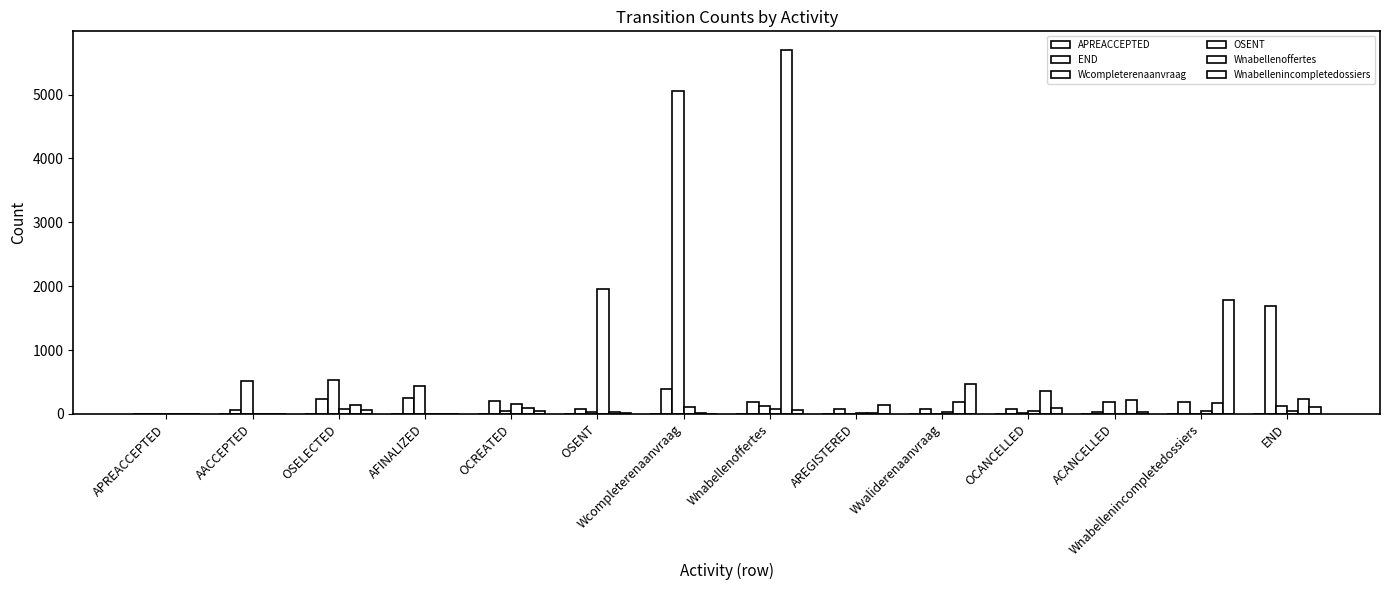

Is the value of OSENT at Wnabellenincompletedossiers greater than the value of APREACCEPTED at Wvaliderenaanvraag?

Yes